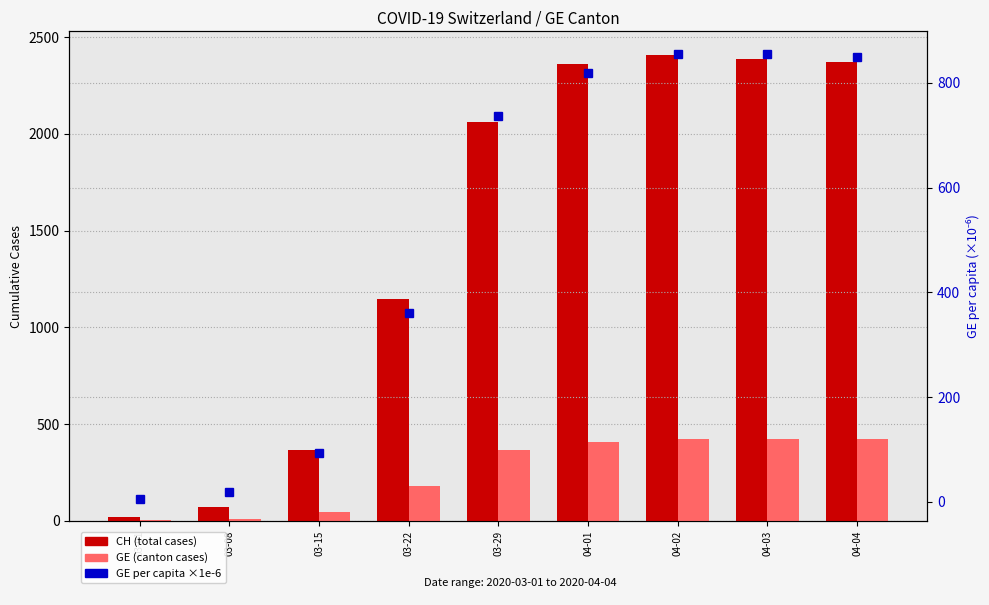

List the labels in order of GE_pc (per capita ×1e-6) value, largest first.

04-02, 04-03, 04-04, 04-01, 03-29, 03-22, 03-15, 03-08, 03-01